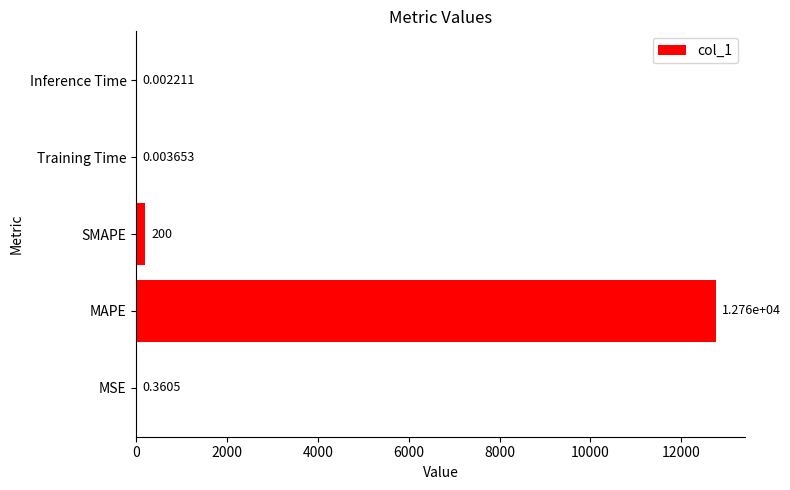

What is the sum of all values?

12958.7